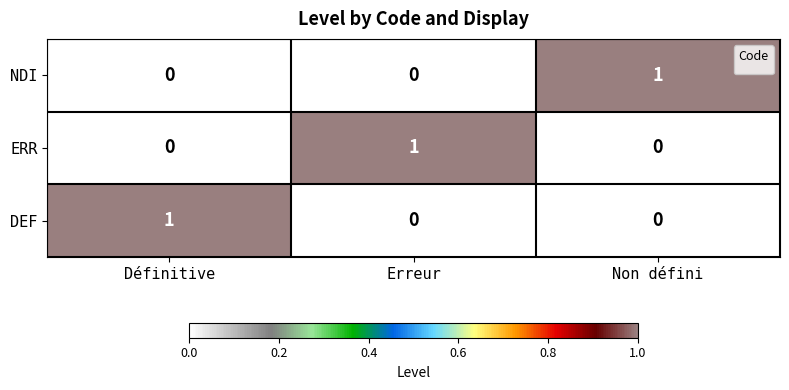

Is it true that the value at Erreur is 0?

False